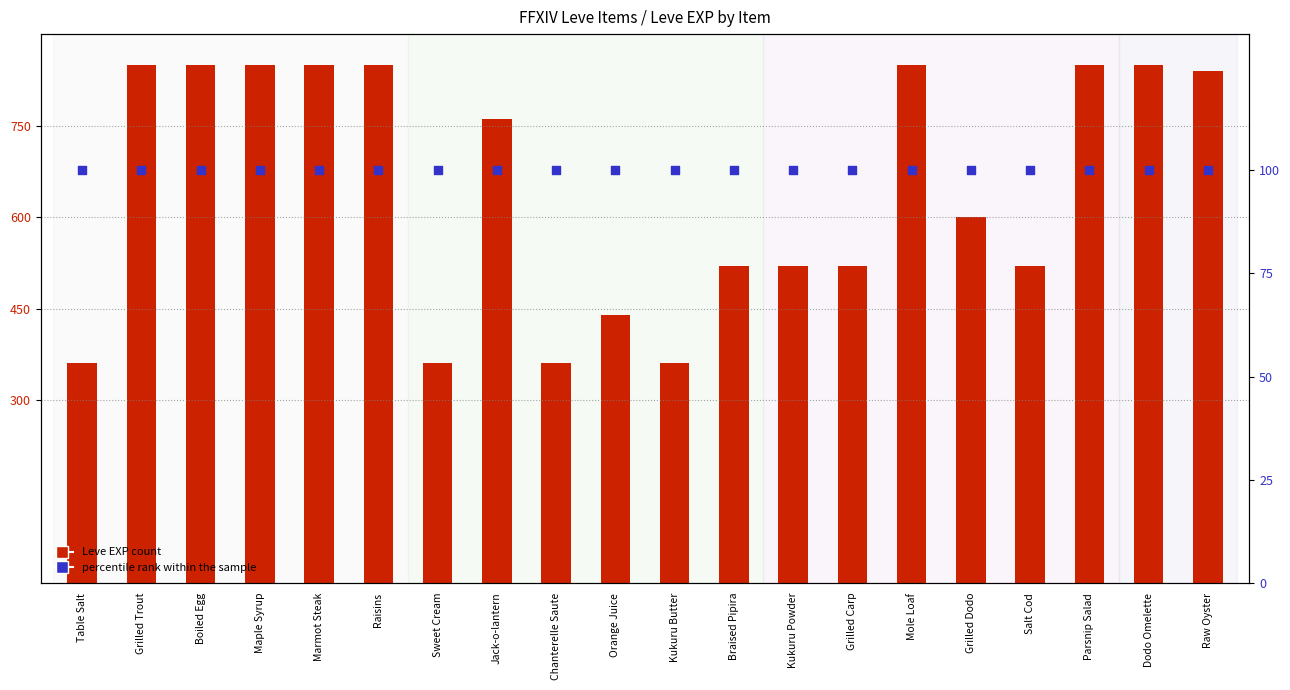

Is the value of percentile rank within the sample at Marmot Steak greater than the value of Leve EXP (scaled) at Grilled Carp?

No